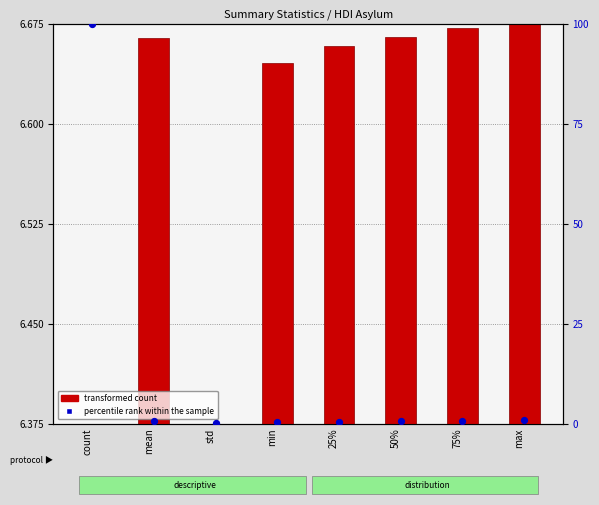

Which series has the largest Y range (max minus min)?

percentile rank within the sample